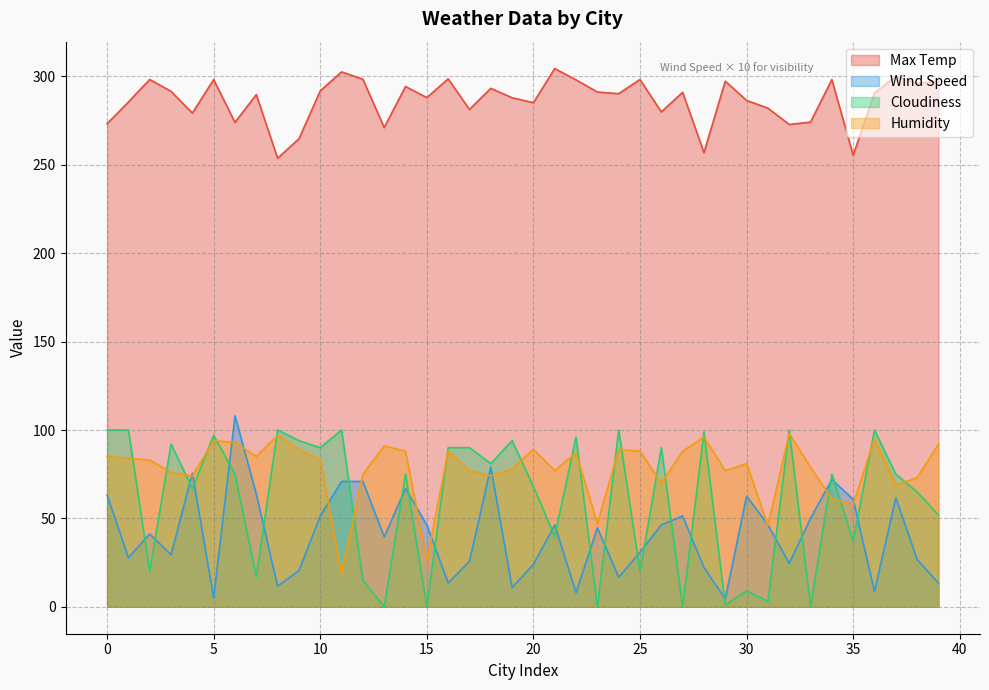

Which series has the largest total across all categories?

Max Temp